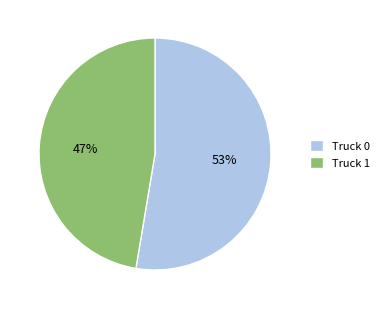

What is the majority slice?

Truck 0